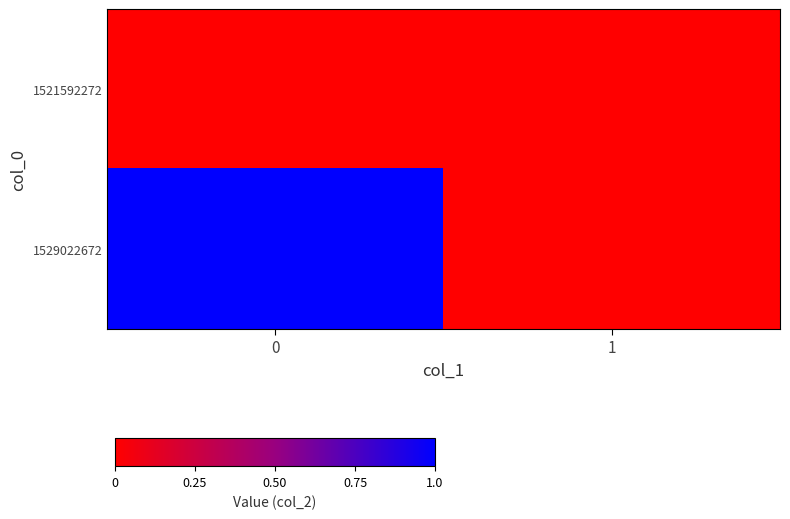

Reading left to right, transcribe all the data shown in this chart.

1521592272: 0=0	1=0
1529022672: 0=1	1=0